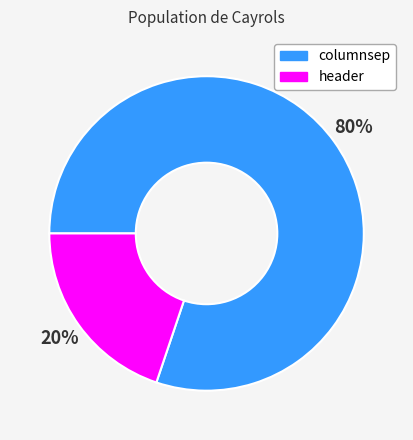

Combined, do columnsep and header account for over 50%?

Yes